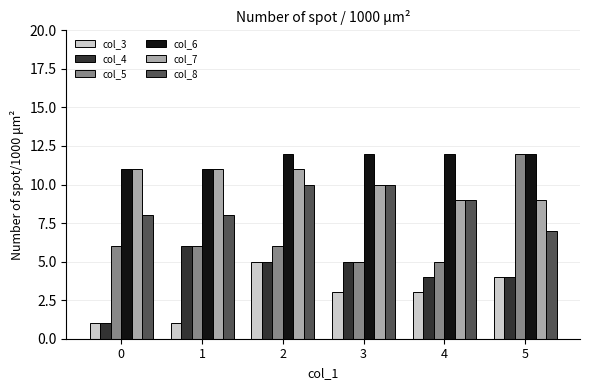

What is the total value across all series at 0?

38